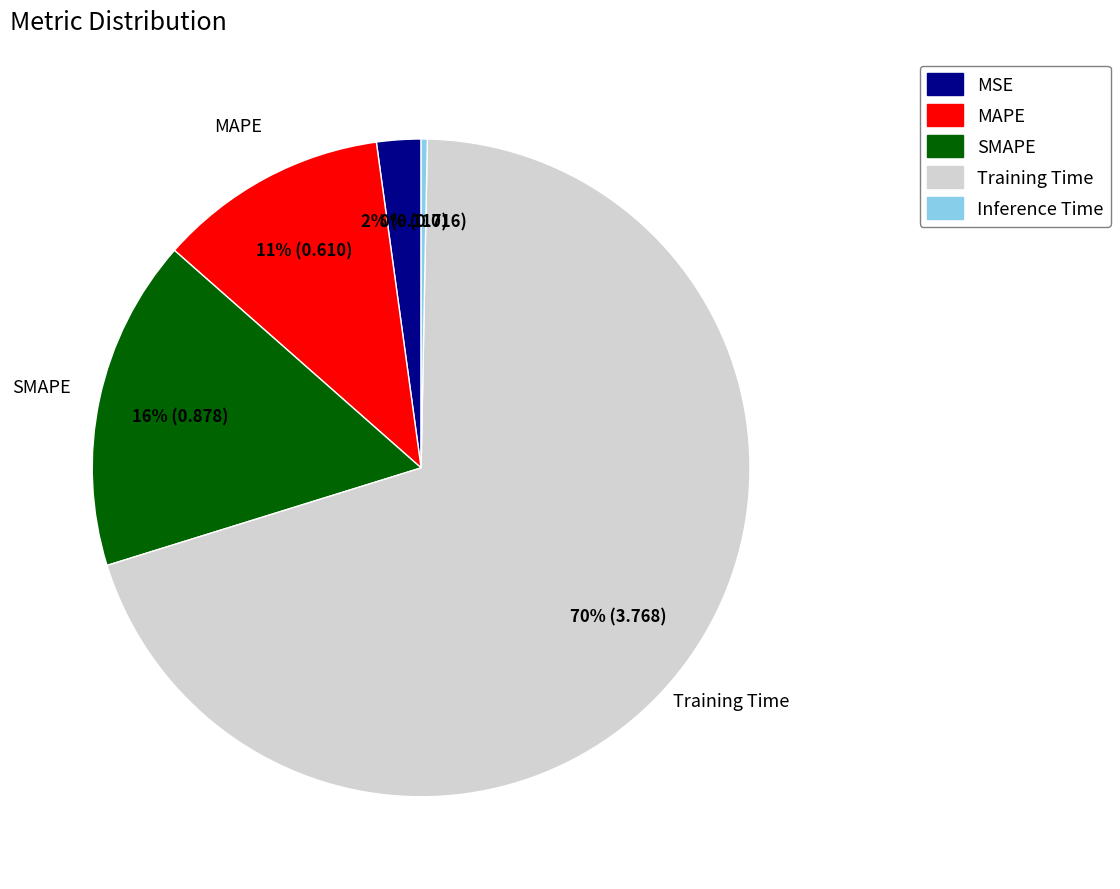

Which has a higher value, Training Time or SMAPE?

Training Time